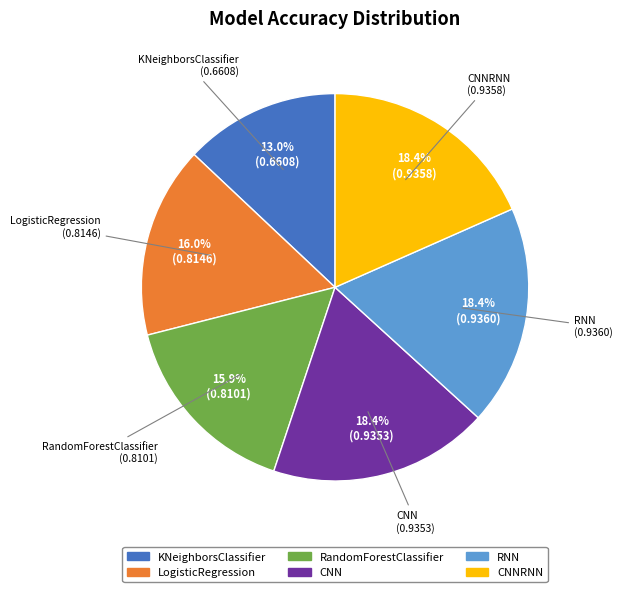

How many segments does this pie chart have?

6